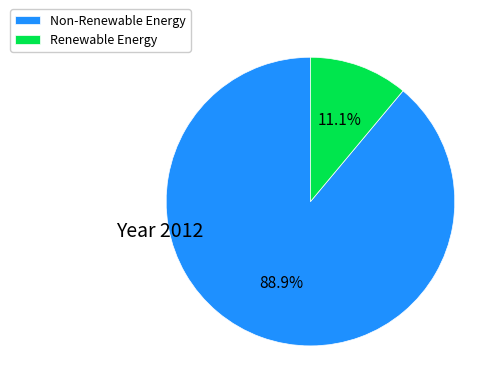

Combined, do Non-Renewable Energy and Renewable Energy account for over 50%?

Yes